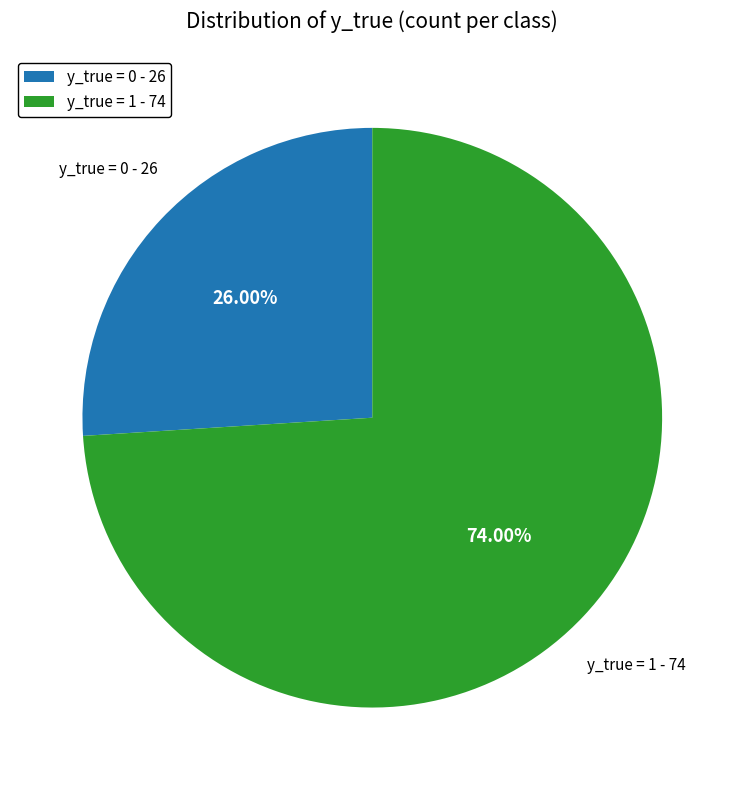

Rank the categories by value from lowest to highest.

y_true = 0, y_true = 1